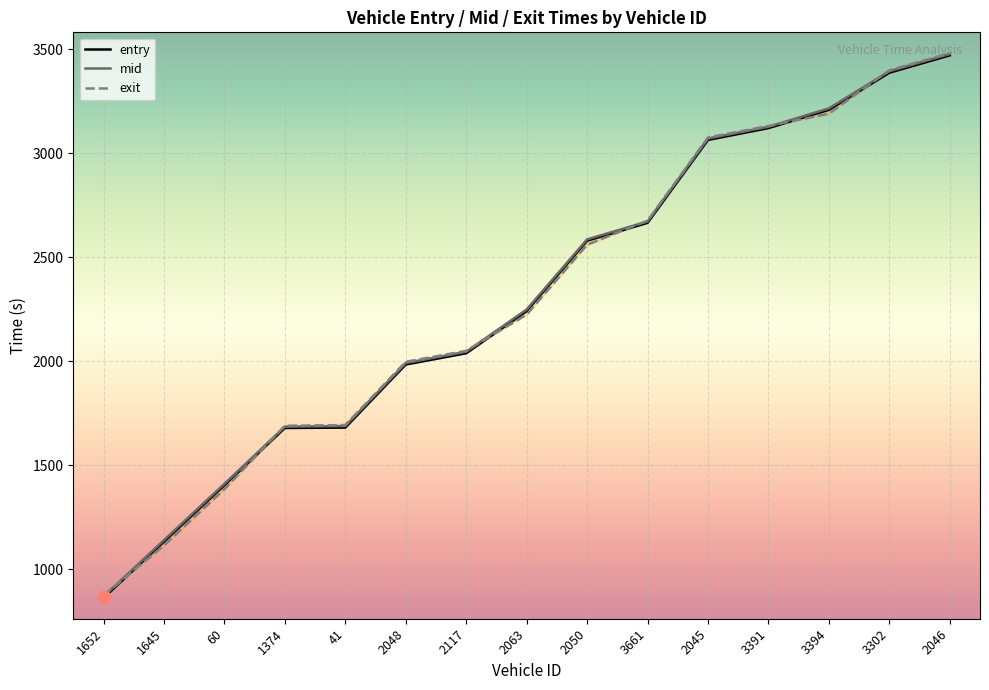

At which category is the sum across all series the highest?

2046